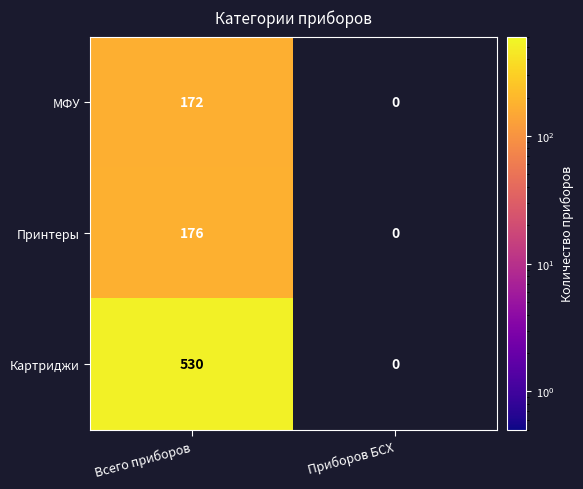

What is the total value across all series at Всего приборов?

878